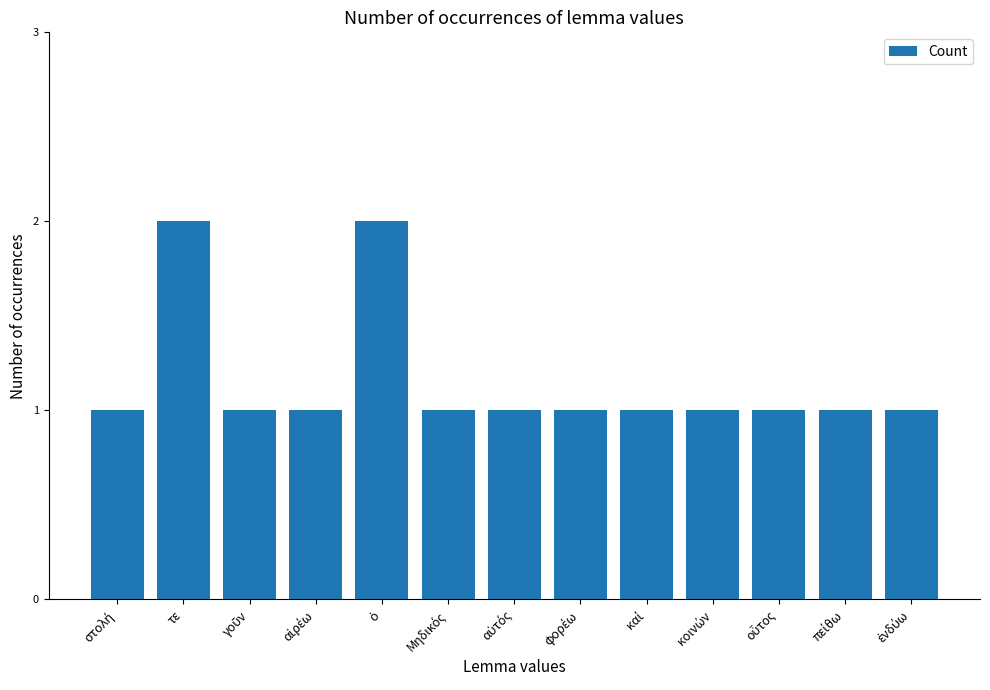

Count the number of data series in this chart.

1